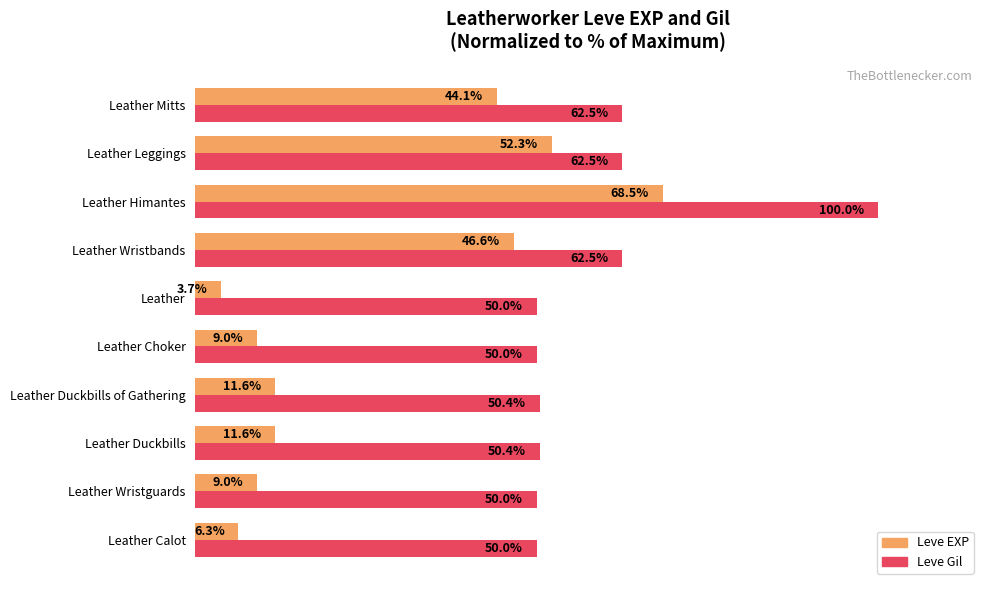

Which series has the widest spread of values?

Leve EXP